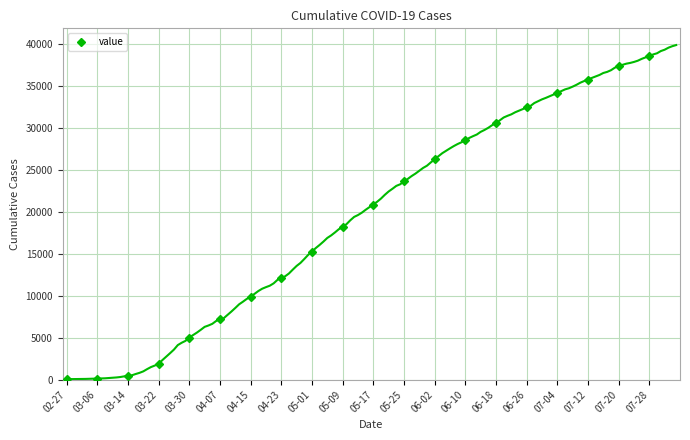

What is the difference between the maximum and minimum values?

38485